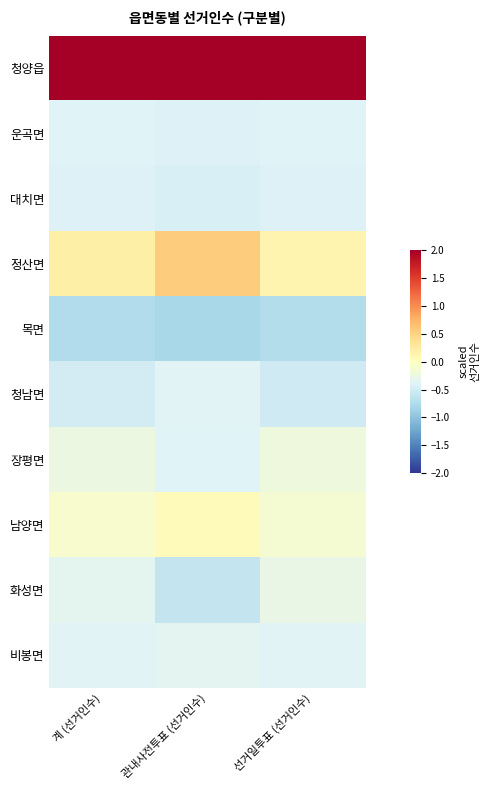

Between 관내사전투표 (선거인수) and 계 (선거인수), which is larger?

계 (선거인수)